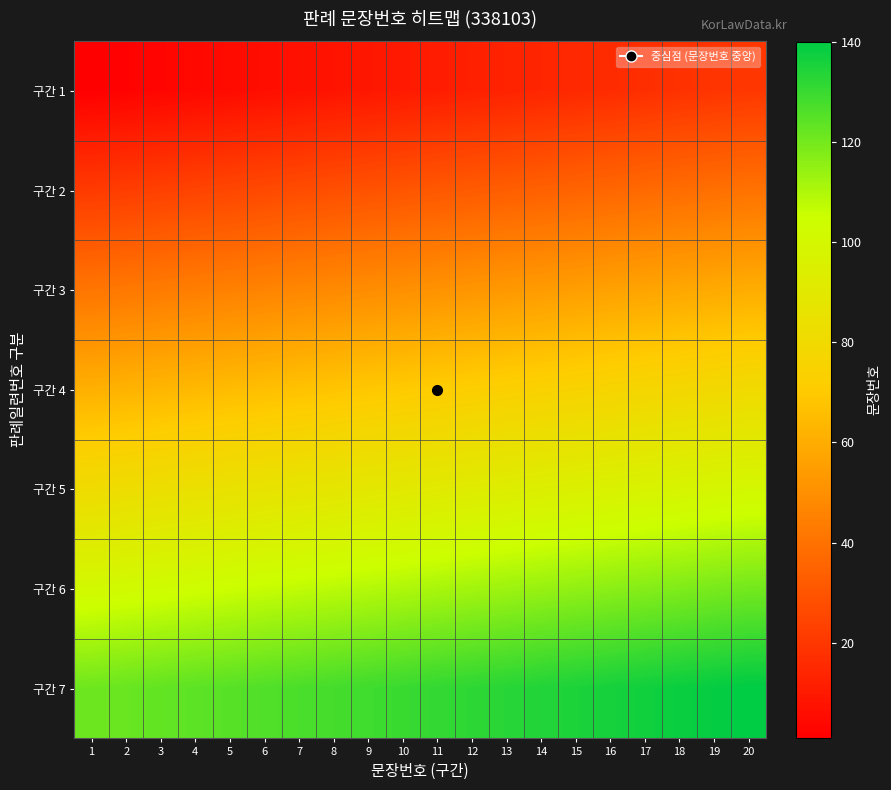

Which has a higher value, 3 or 7?

7